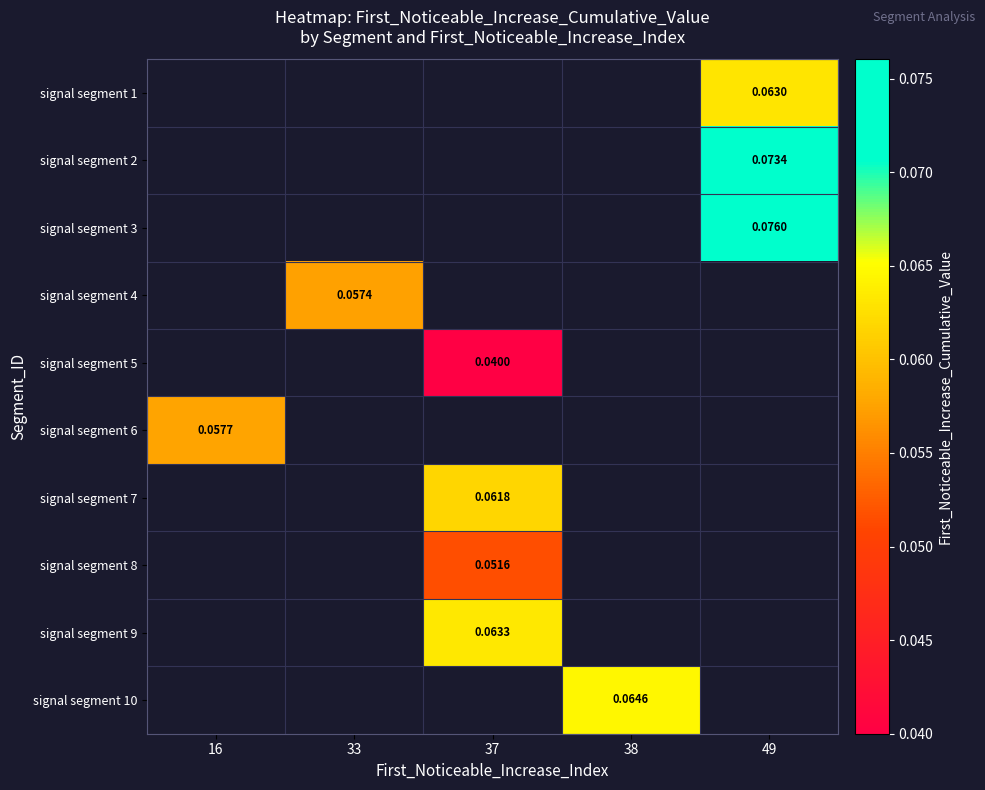

Is the value of signal segment 6 at 16 greater than the value of signal segment 1 at 49?

No